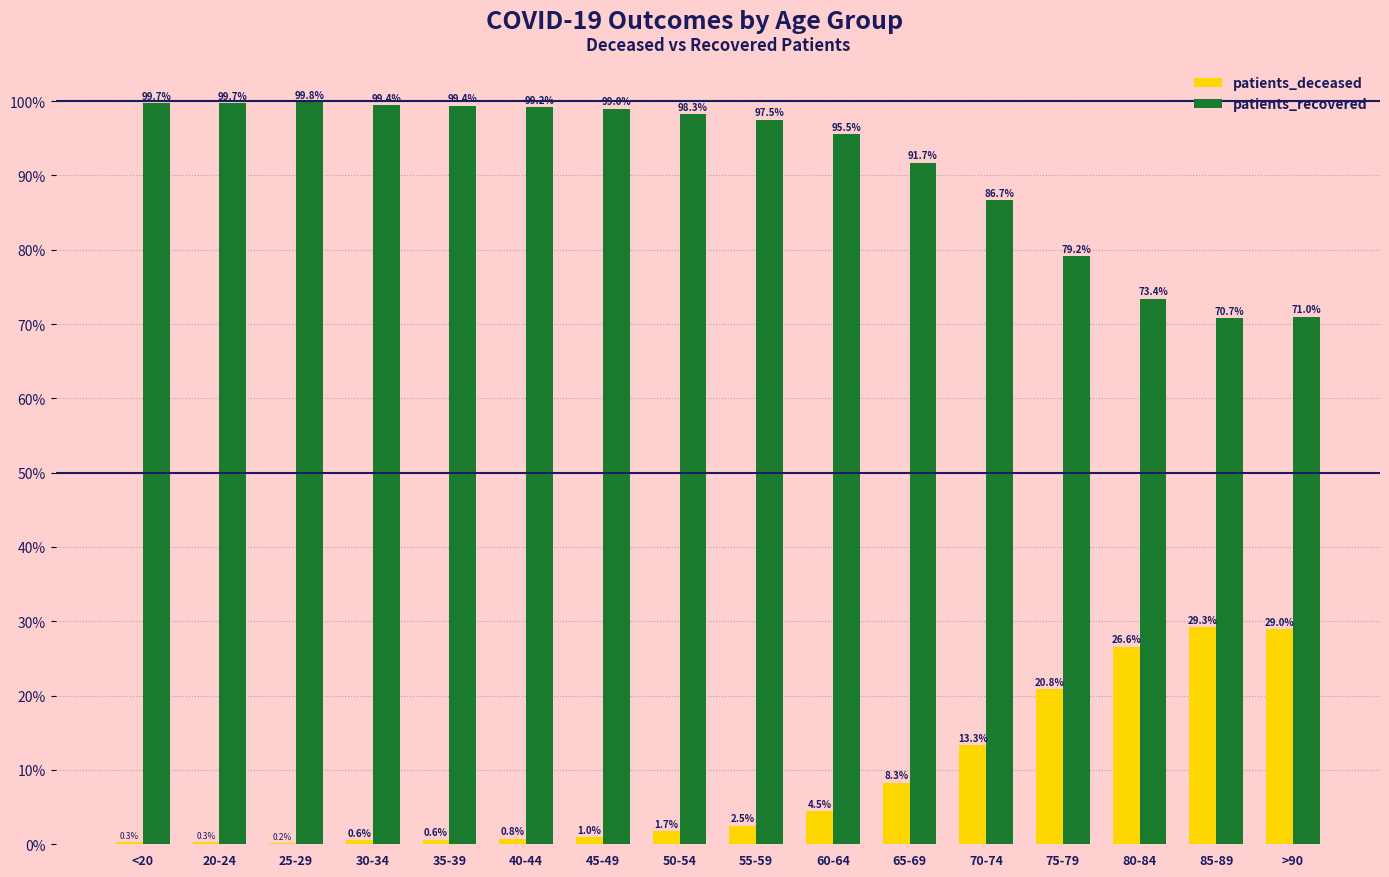

What is the maximum value shown in the chart?

99.8